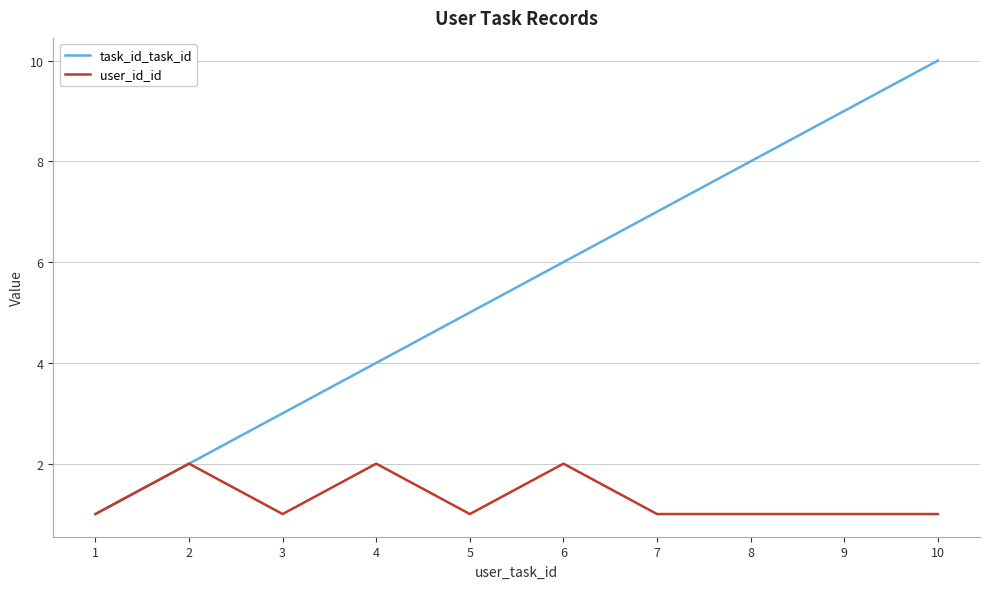

Which series has the widest spread of values?

task_id_task_id